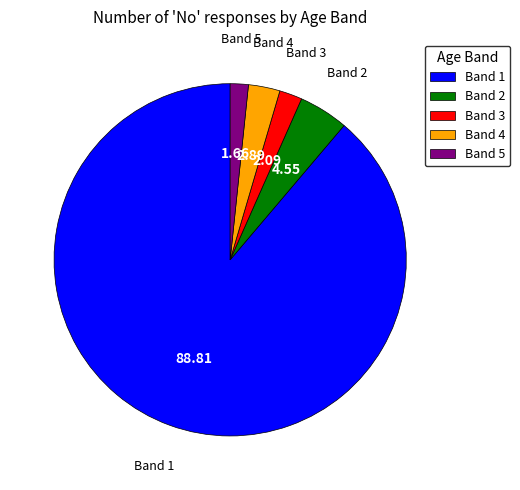

Count the number of slices in the pie.

5